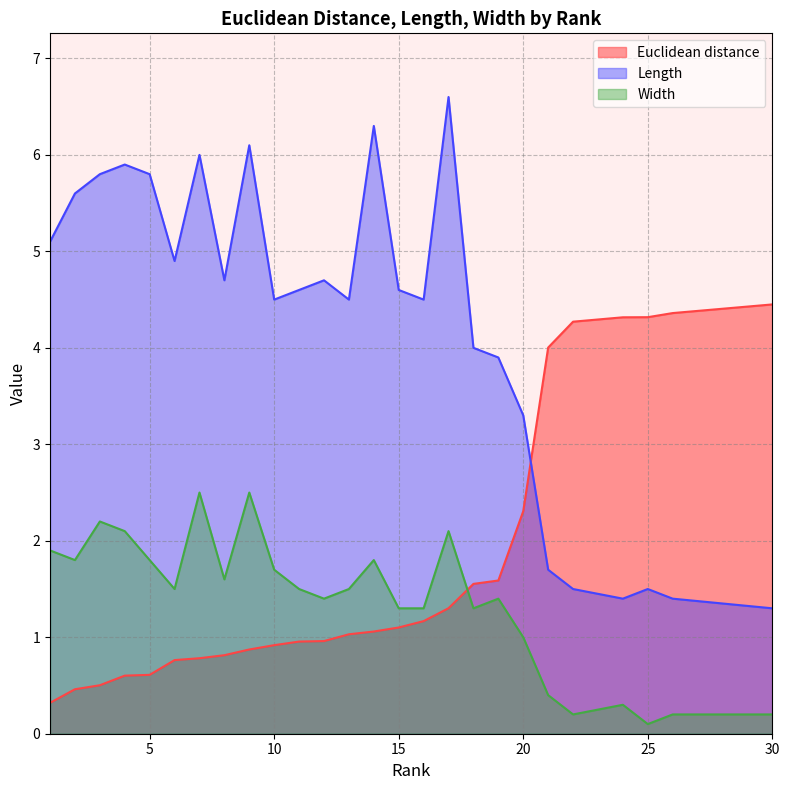

What is the average value of the Width series?

1.3